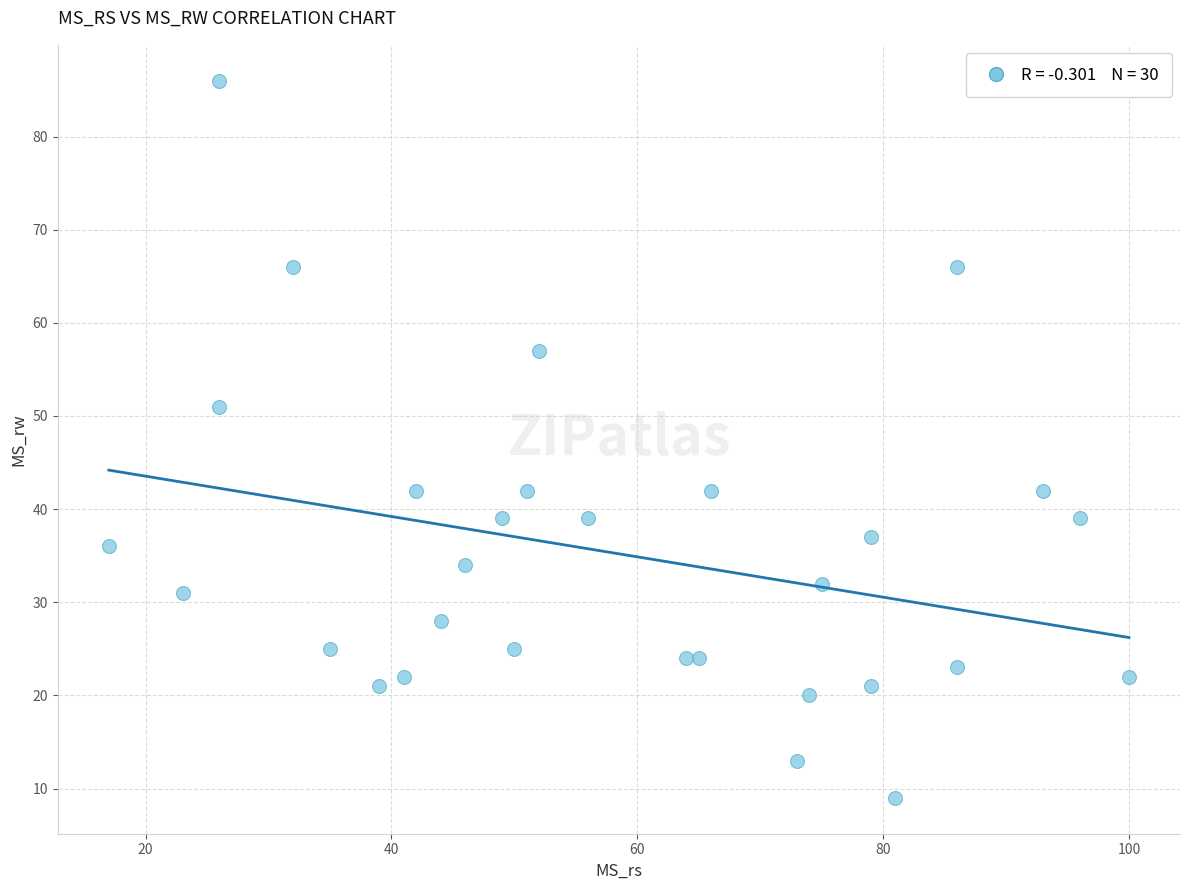

What is the range of X values (max minus min)?

83